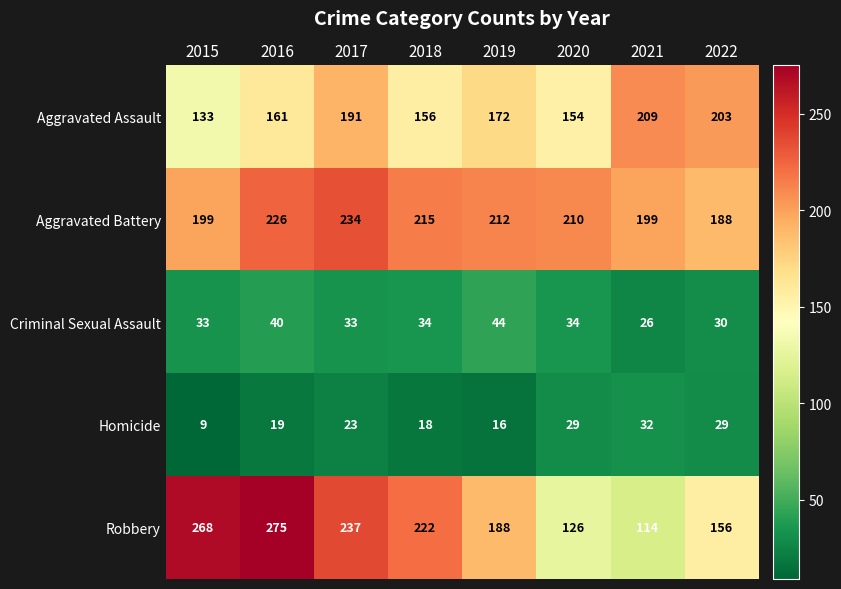

What is the sum of the Aggravated Battery values at 2019 and 2020?

422